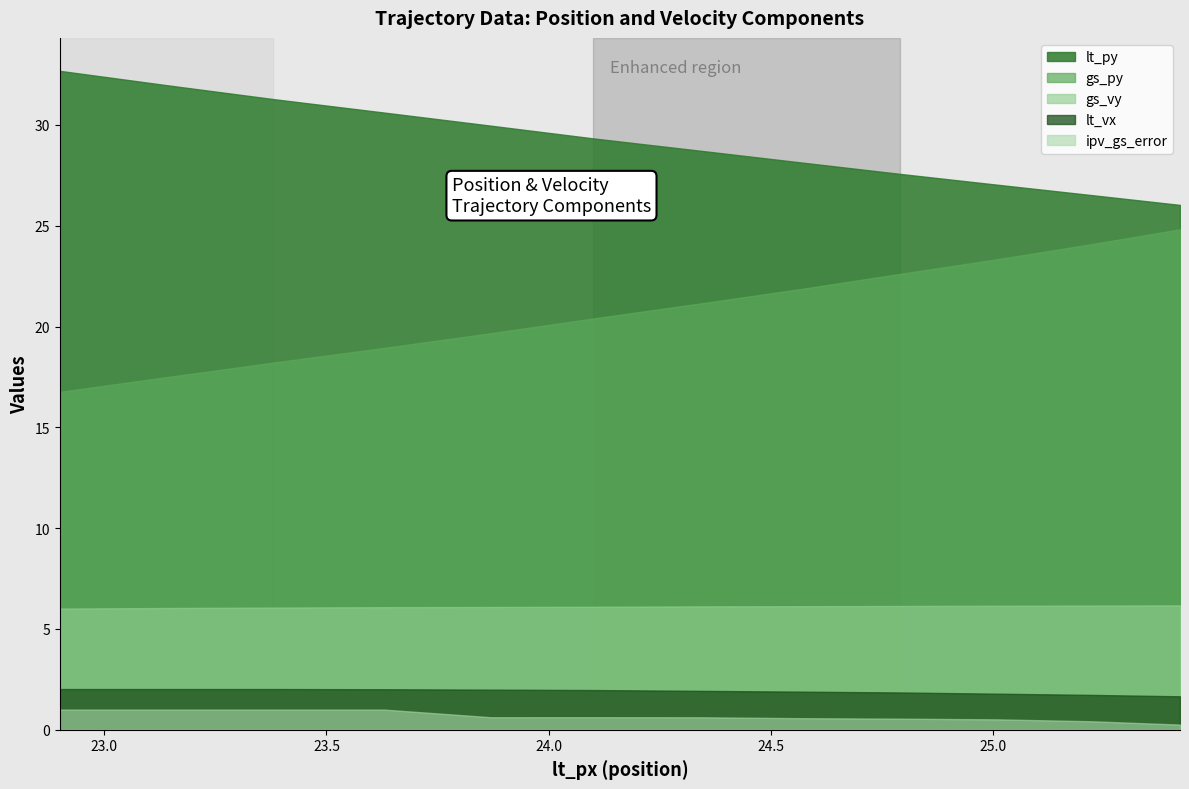

Count the number of data series in this chart.

5